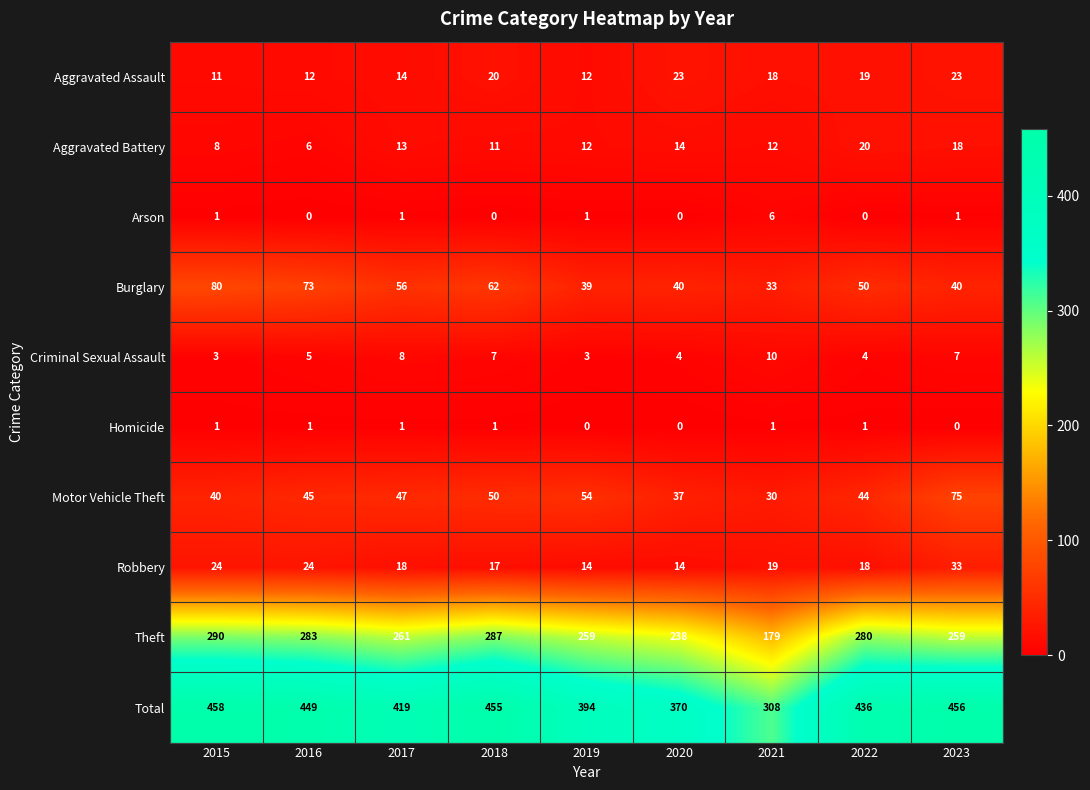

Is it true that Criminal Sexual Assault equals 7 at 2020?

False